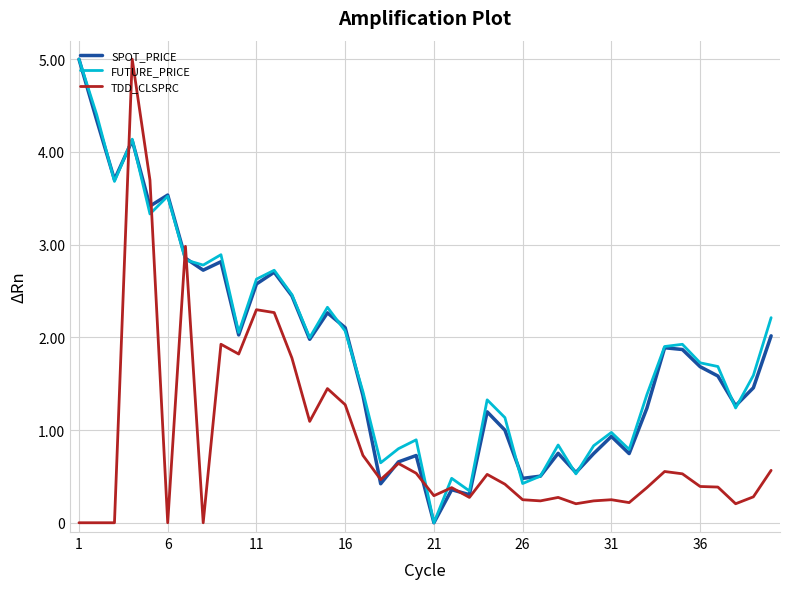

Does the chart display data point markers on the line(s)?

No